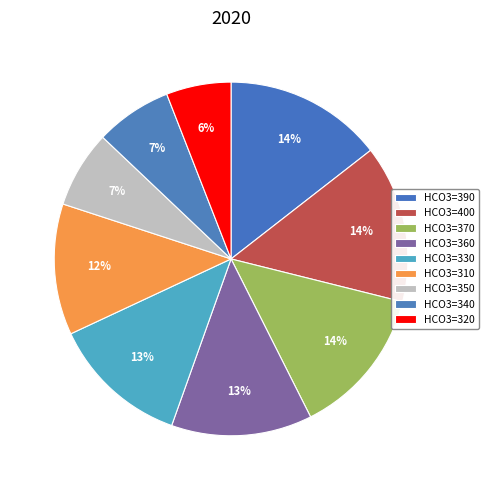

Does any single category account for the majority?

No